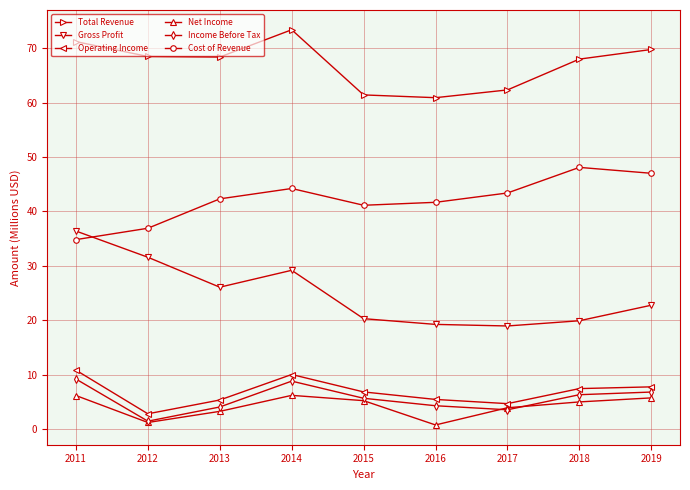

True or false: Gross Profit has a value of 26.1 at 2013.

True